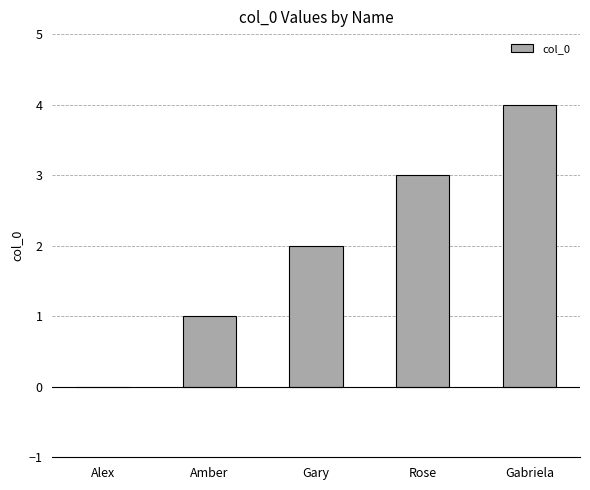

Reading left to right, extract all data points from this chart.

Alex=0	Amber=1	Gary=2	Rose=3	Gabriela=4